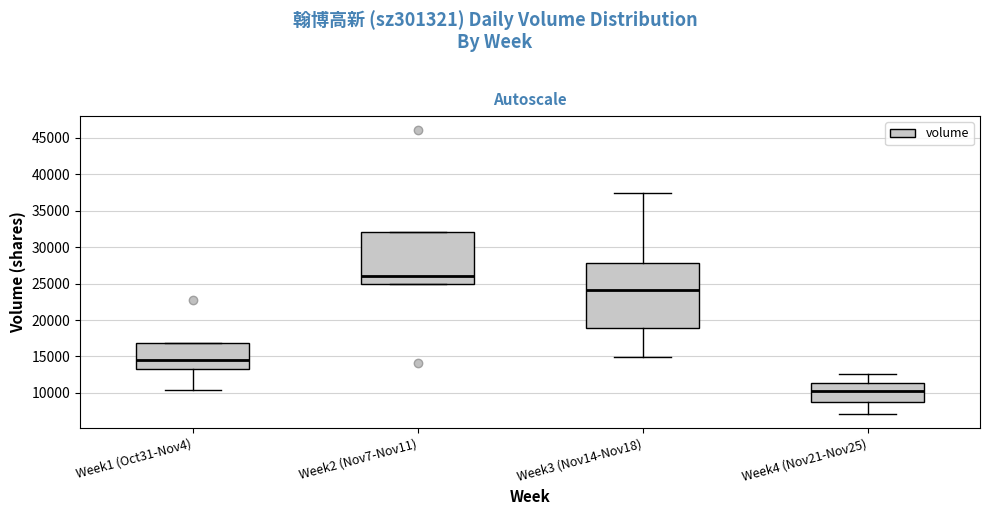

Which box's median line is the lowest?

Week4 (Nov21-Nov25)